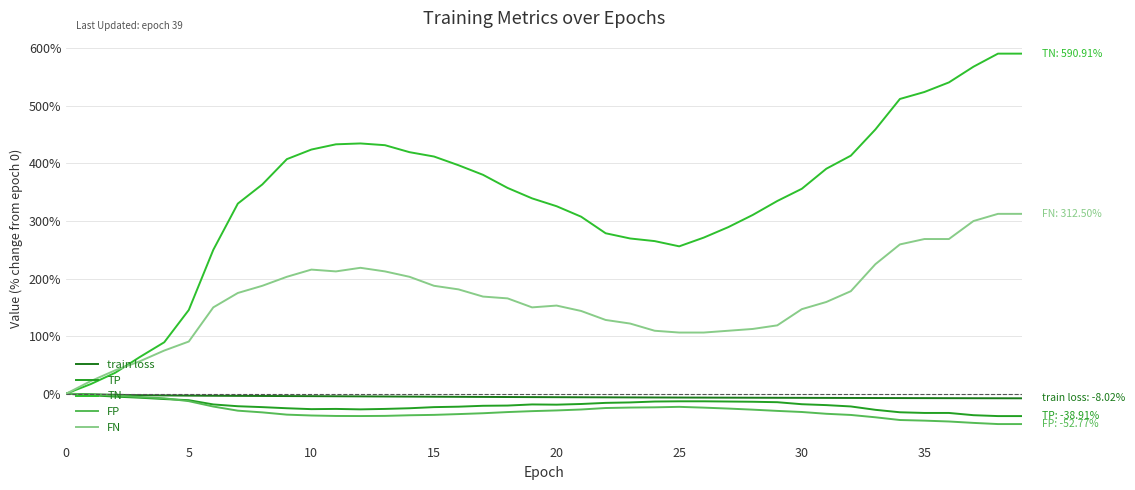

Is this an area chart (filled region under the line)?

No